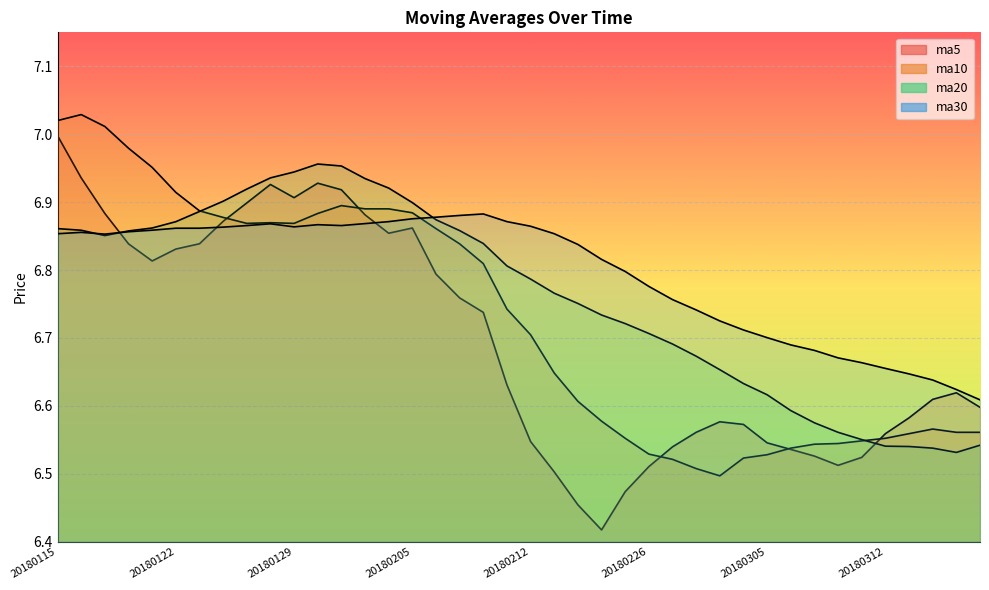

Between 20180306 and 20180126, which is larger?

20180126